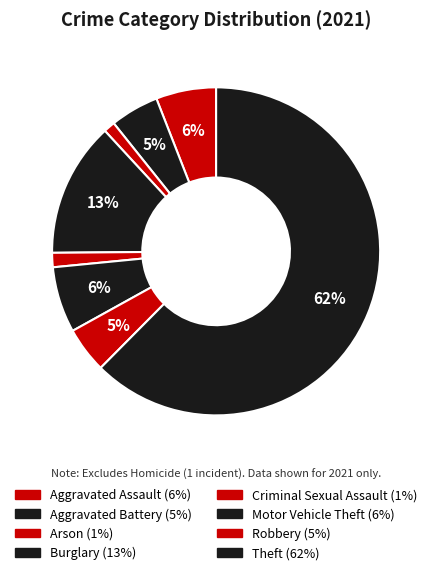

What is the smallest slice in the pie chart?

Arson